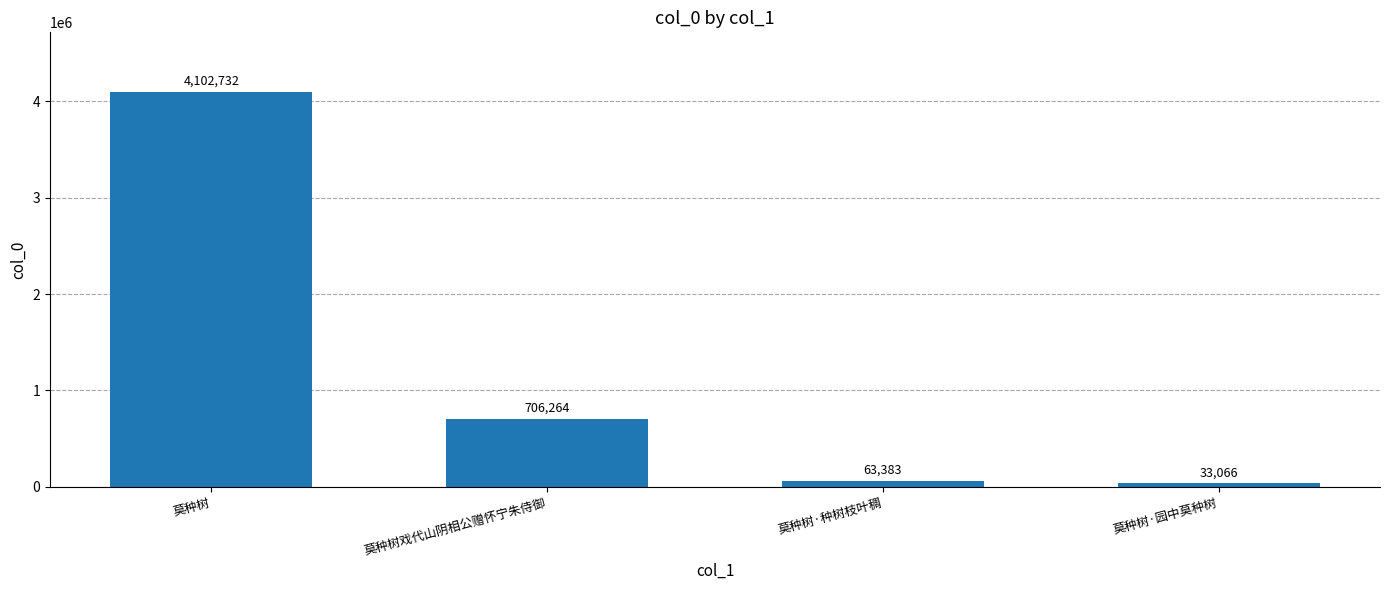

At which category does the chart reach its minimum across all series?

莫种树·园中莫种树